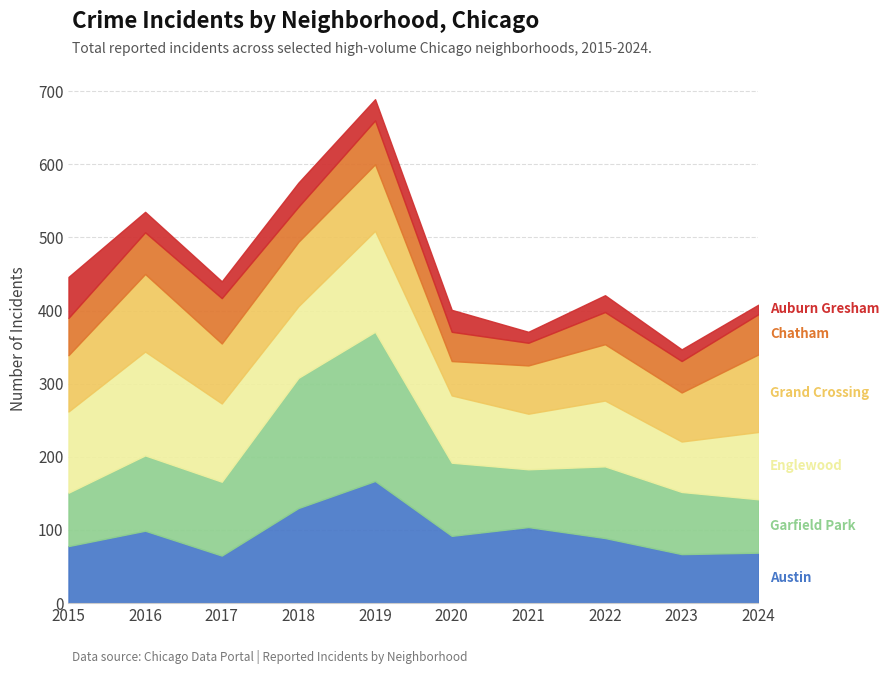

Which series has the largest total across all categories?

Garfield Park